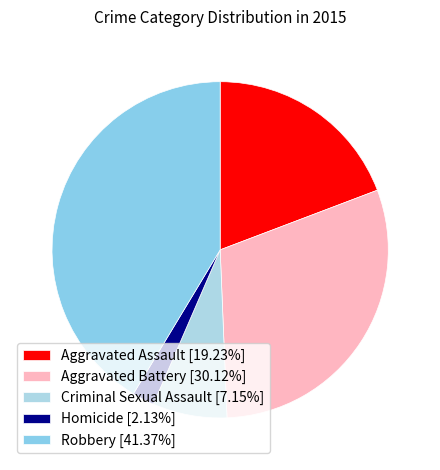

What is the total percentage of Homicide and Aggravated Assault?

21.4%